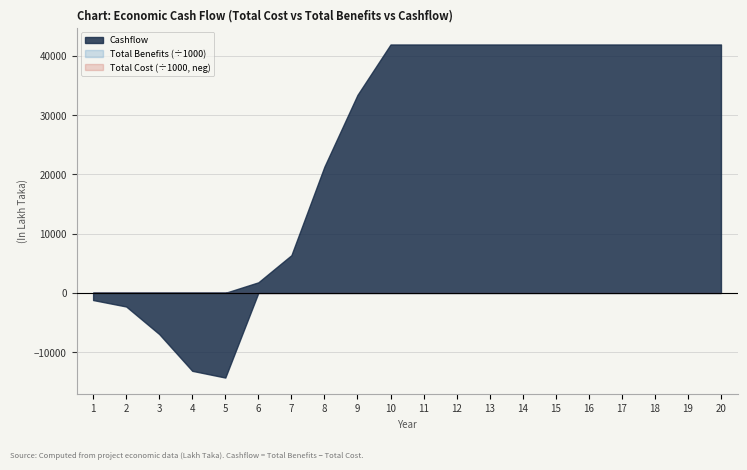

The Total Cost series shows 1046.7 at 15. True or false?

False